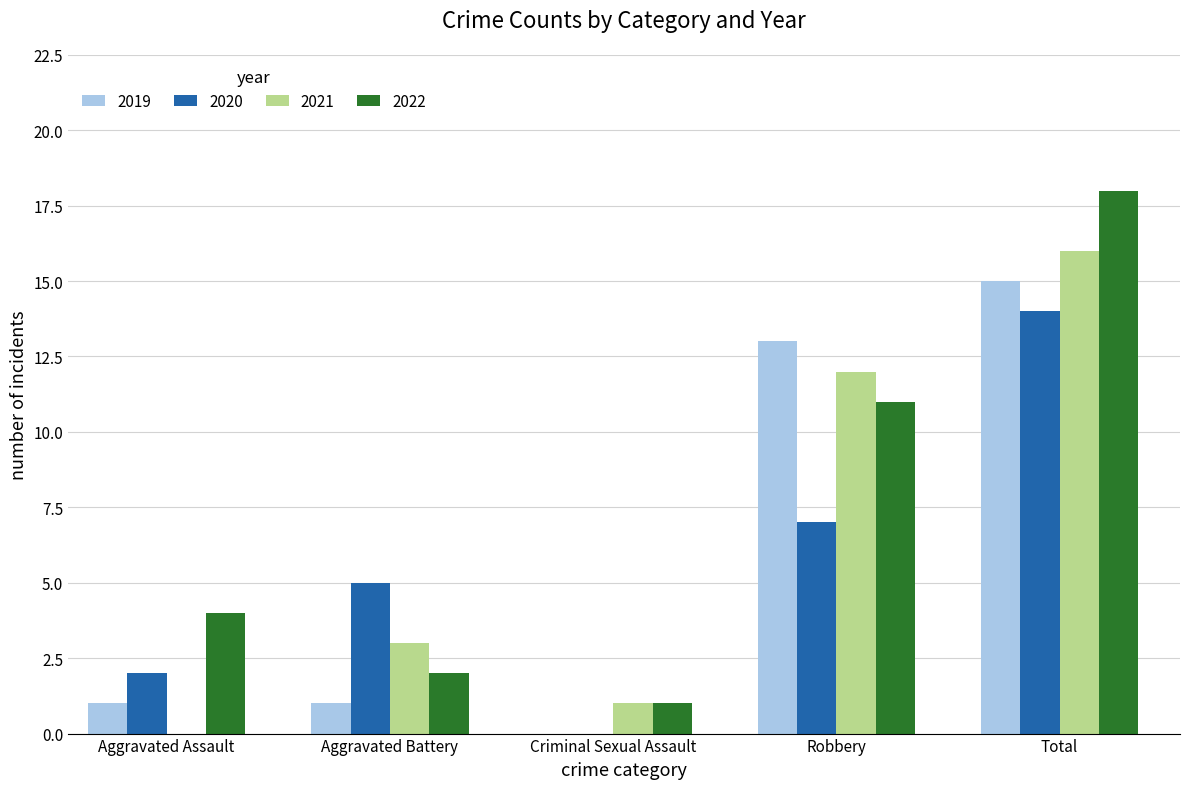

Does the chart contain stacked bars?

No